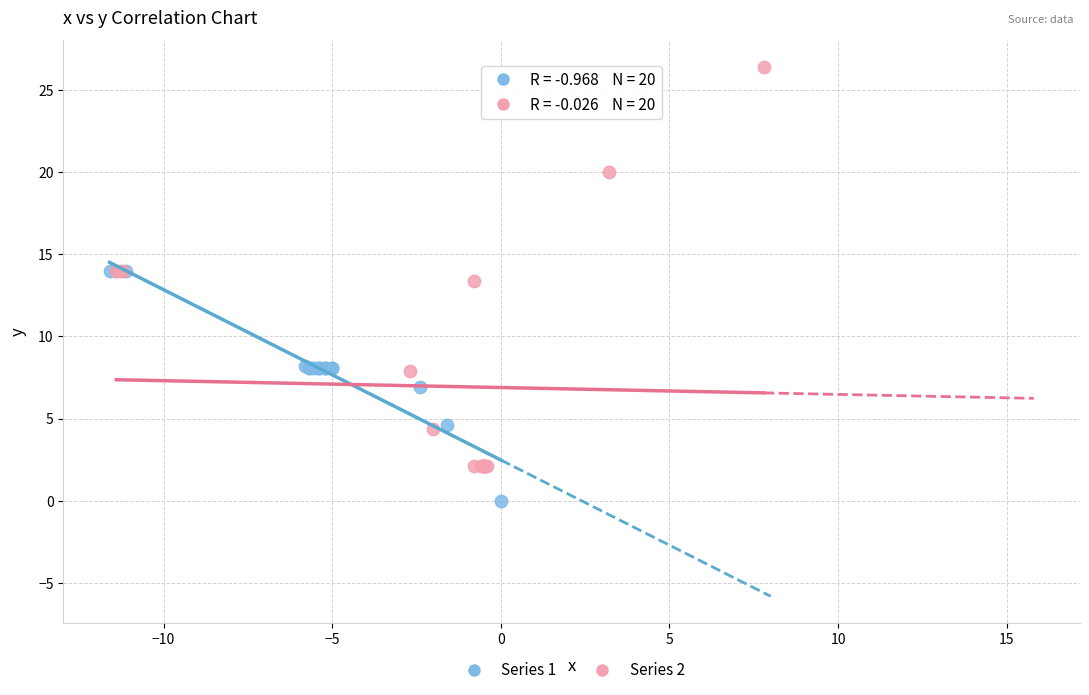

Which series reaches the minimum Y coordinate?

Series 1